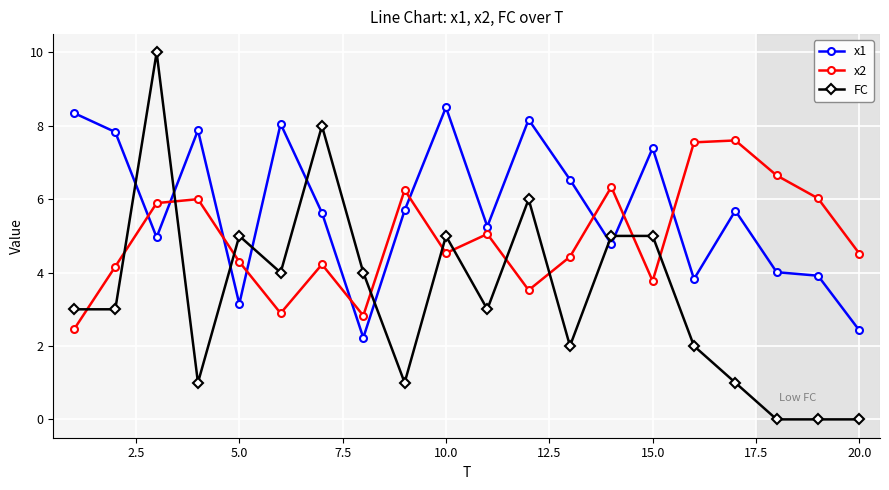

What is the value of the FC point at the 13th from the left?

2.0